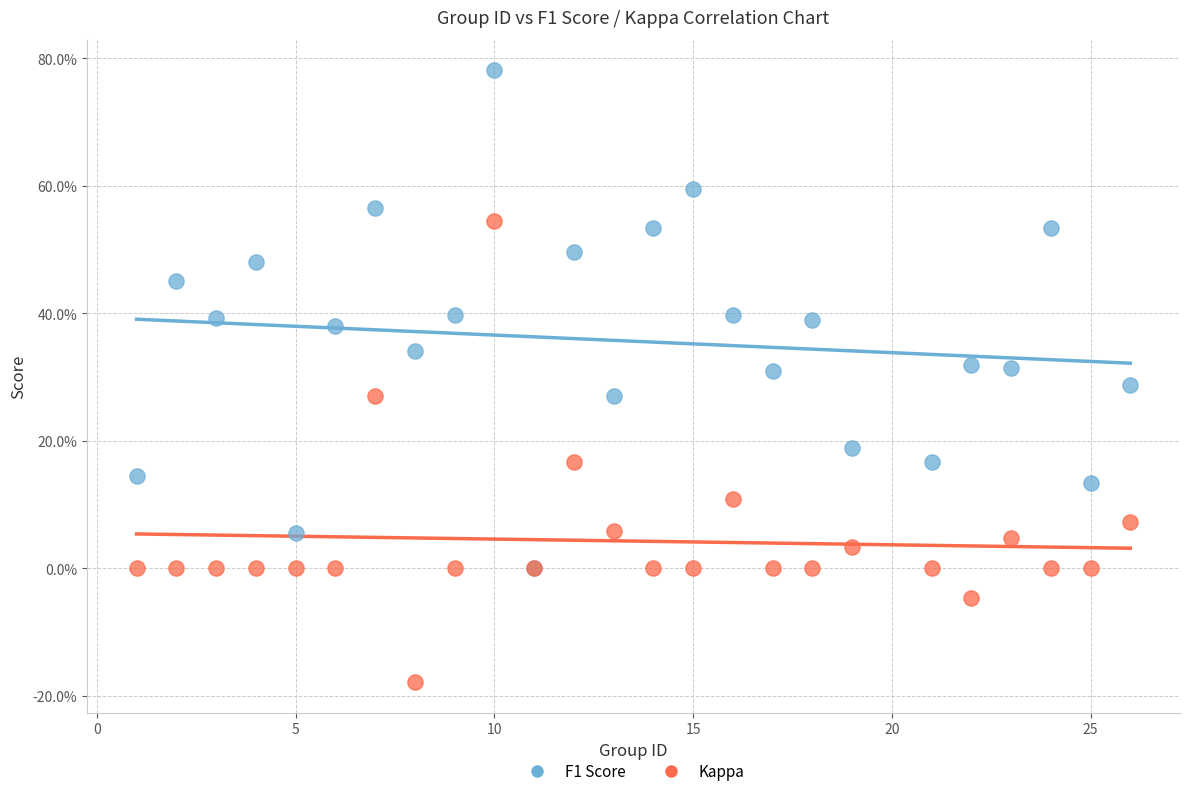

What are all the series names shown in the legend?

F1 Score, Kappa